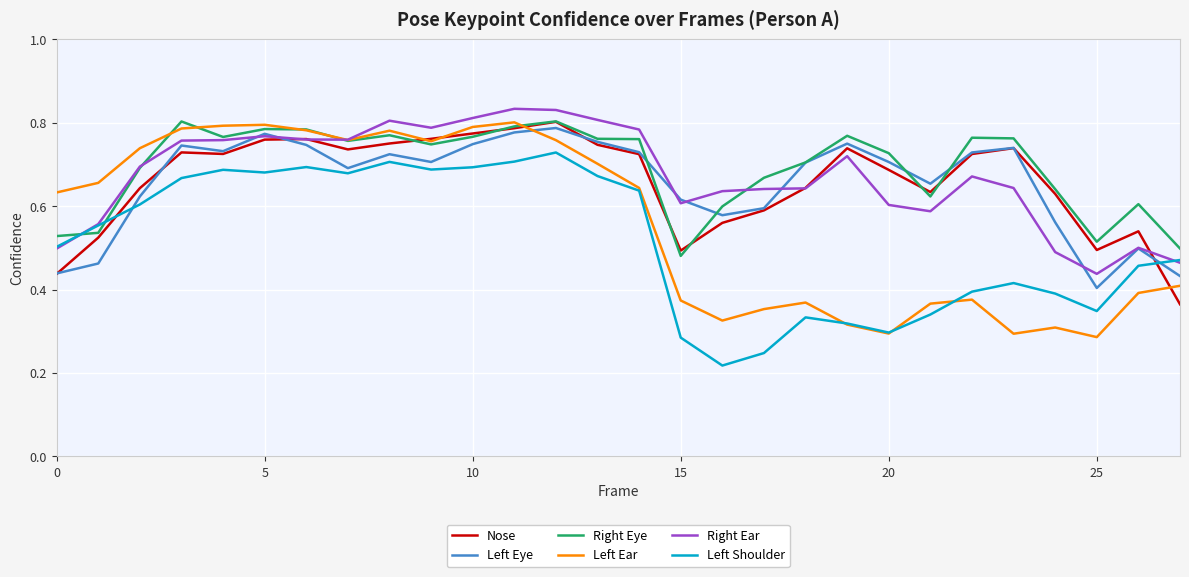

True or false: Nose and Right Eye intersect in this chart.

True